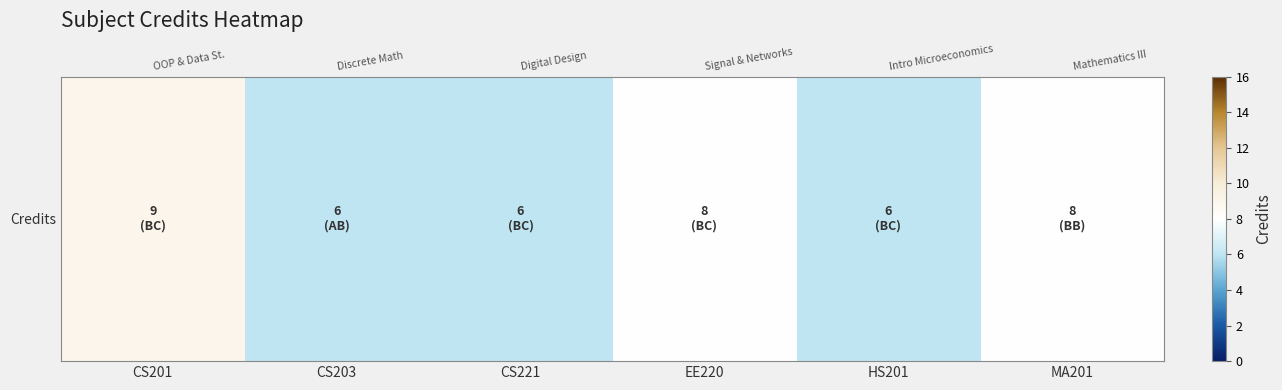

The value at CS201 is 9. True or false?

True